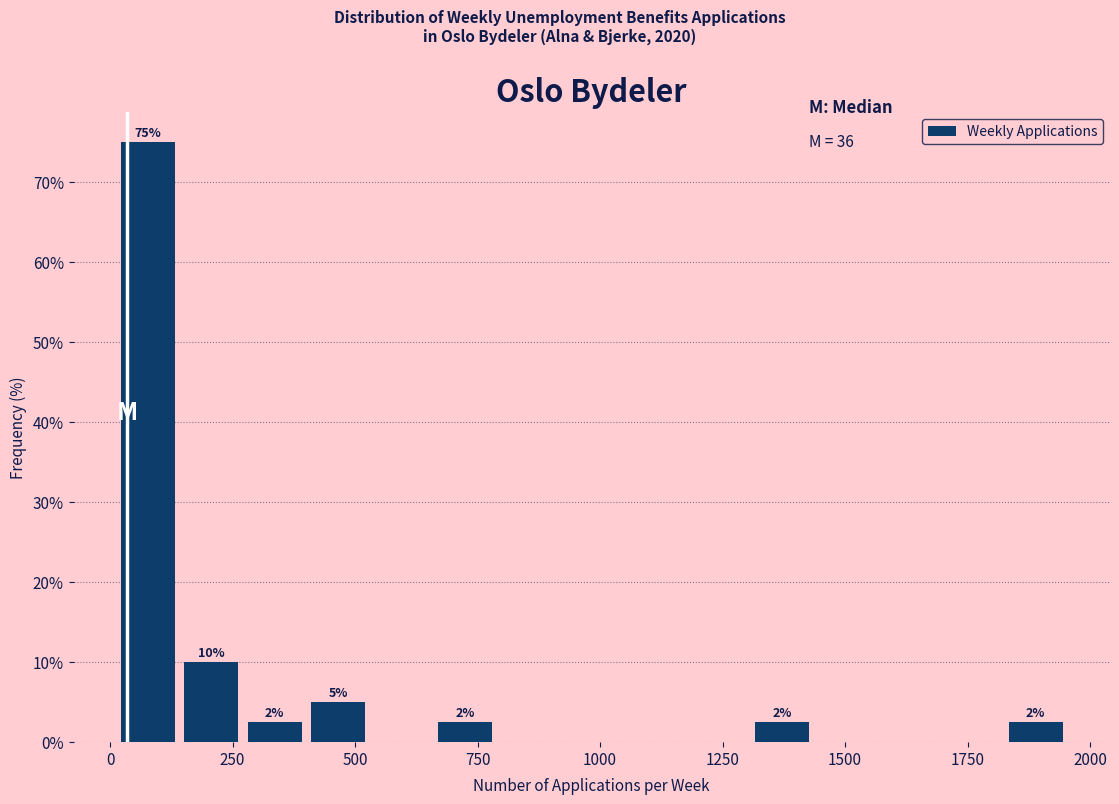

Around what value on the x-axis is the tallest bar? Give the approximate position of its centre, as read against the axis.

100